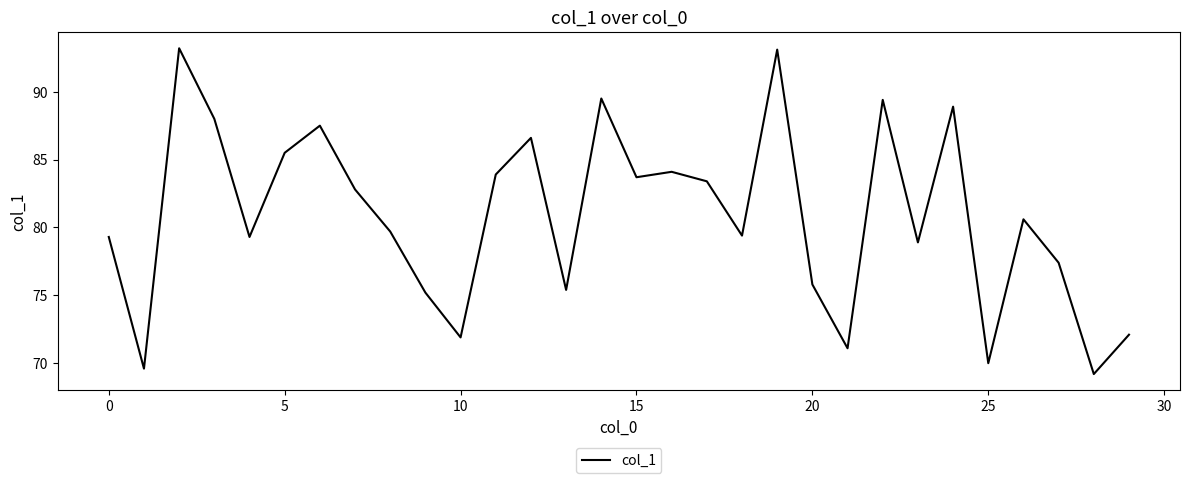

What is the minimum value shown in the chart?

69.2